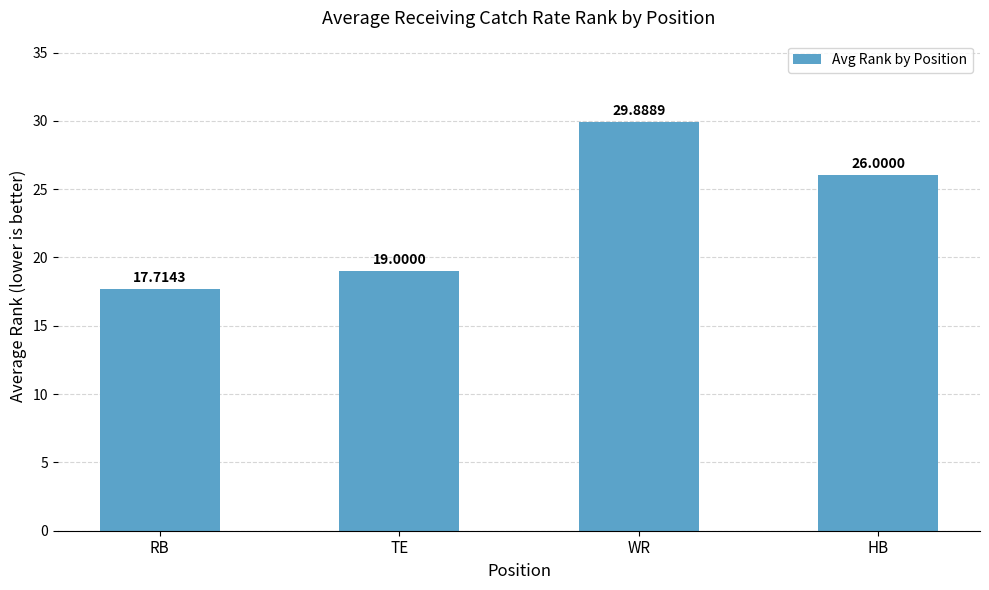

At which category does the chart reach its minimum across all series?

RB